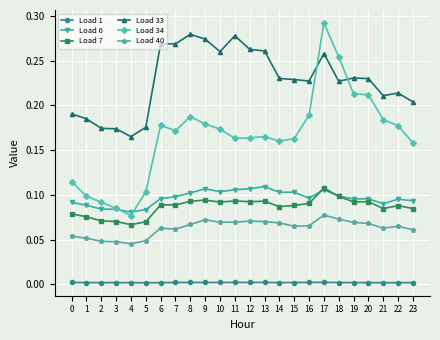

How many lines are shown in the chart?

6